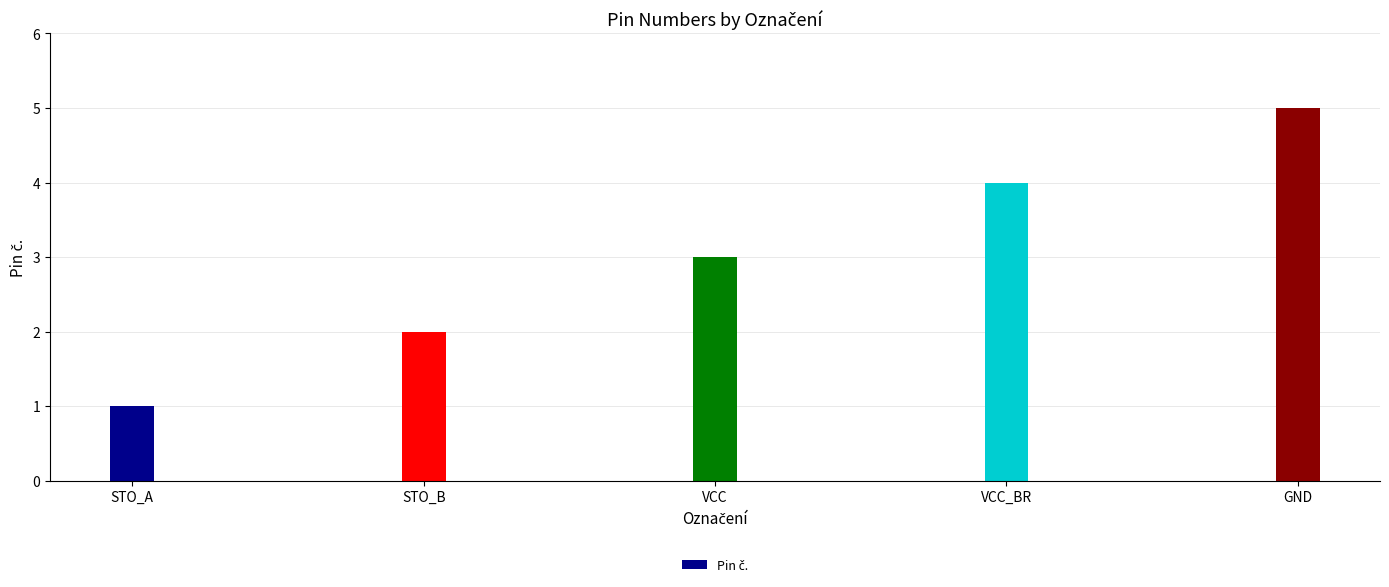

Reading left to right, list all the values displayed in this chart.

1	2	3	4	5